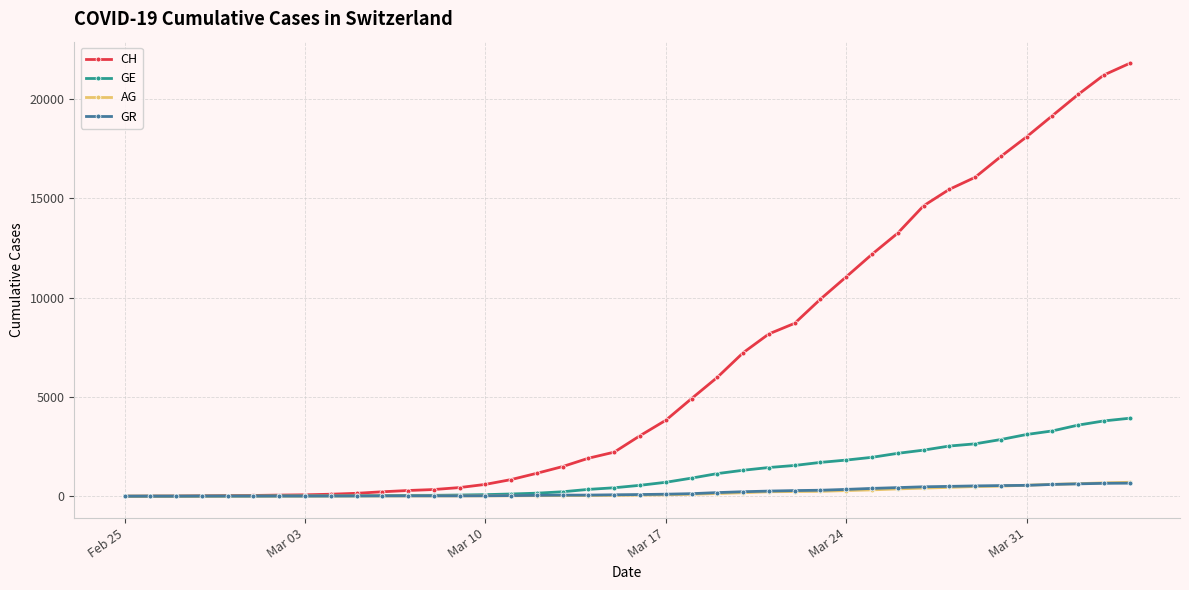

Which series has the largest range (max minus min)?

CH